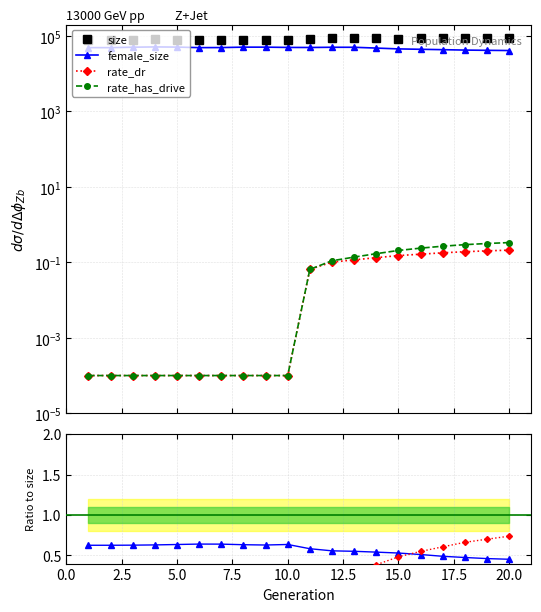

What is the lowest value of the female_size / size series?

0.5